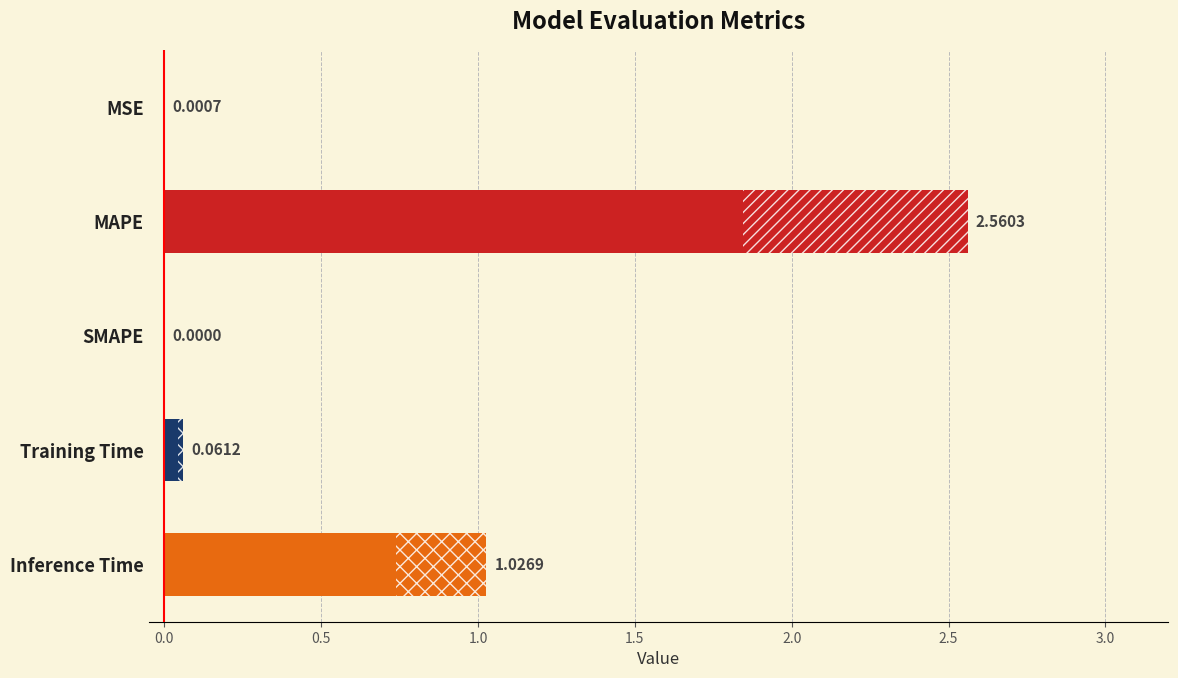

How many series are shown in this chart?

1